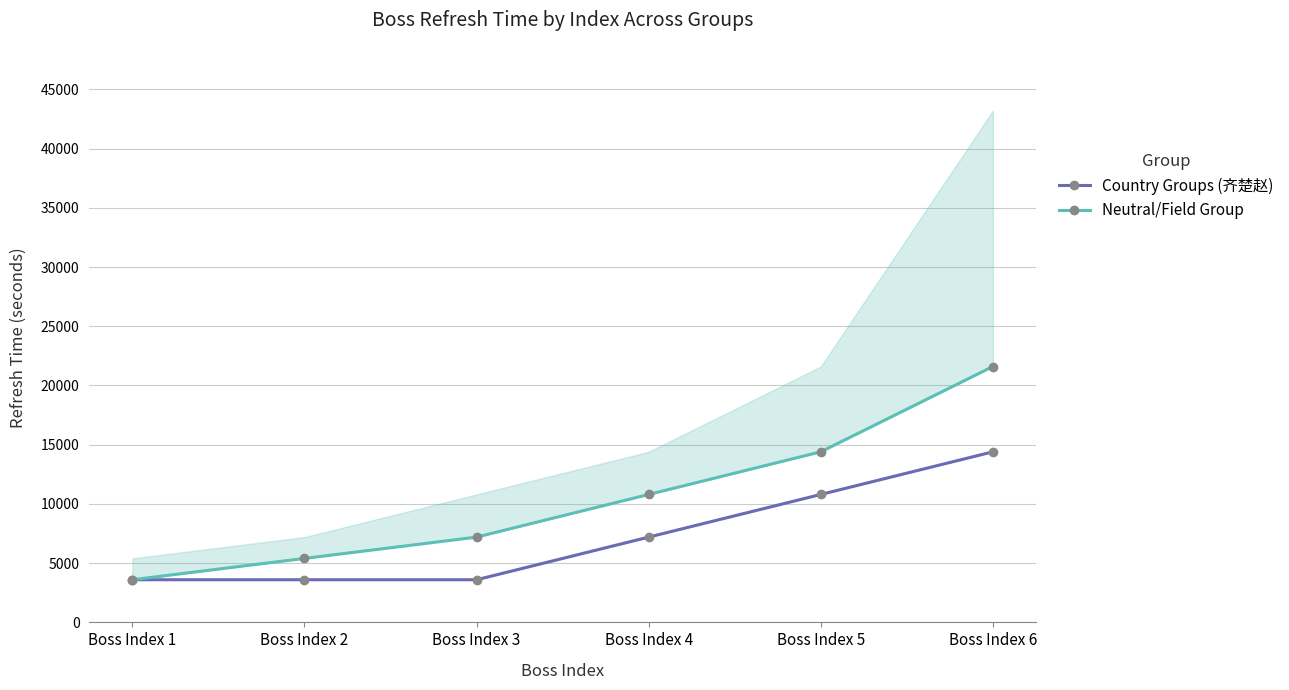

Is it true that Neutral/Field Group equals 5400 at Boss Index 2?

True